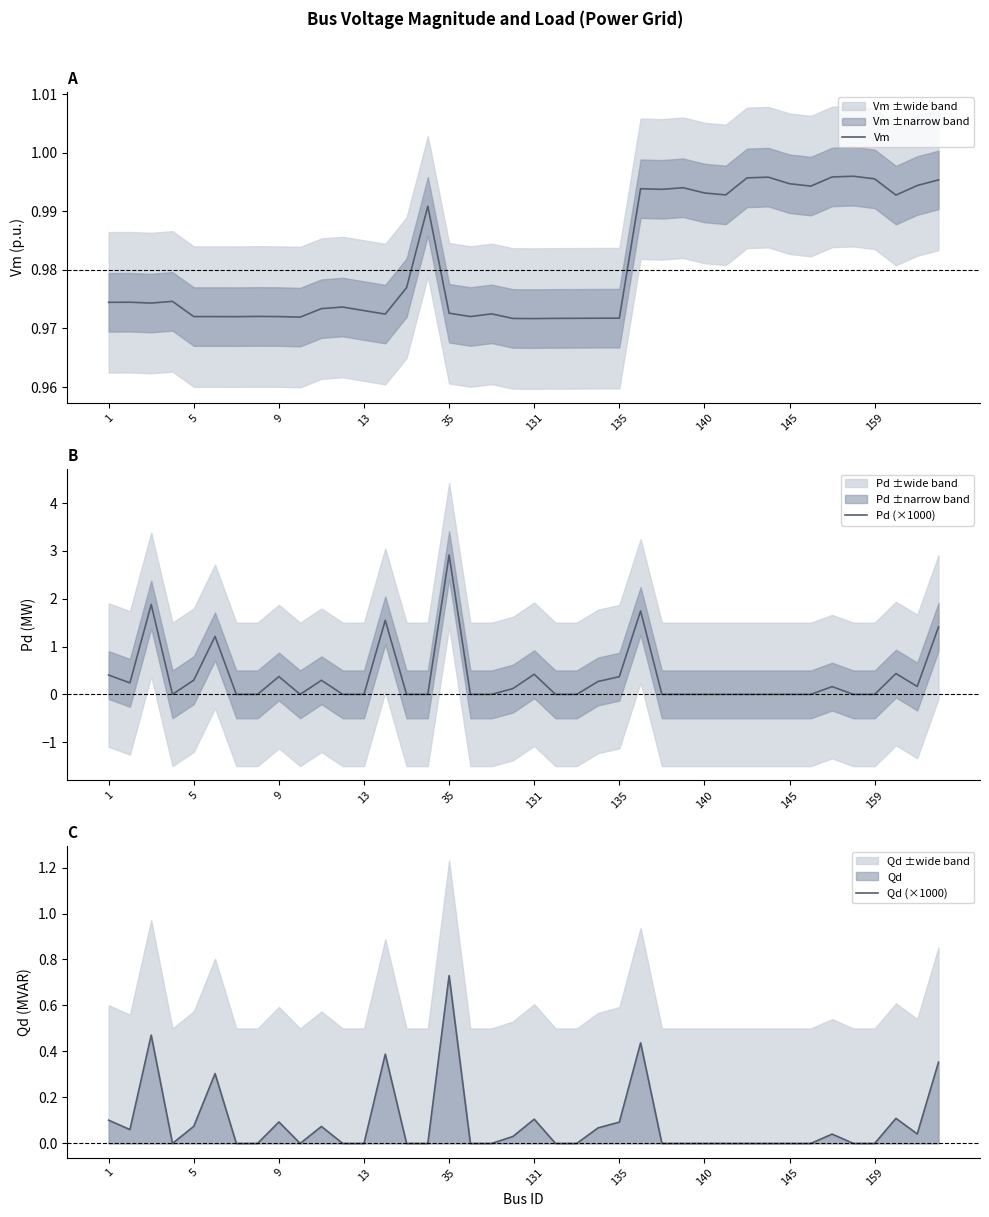

Which series has the largest total across all categories?

Vm